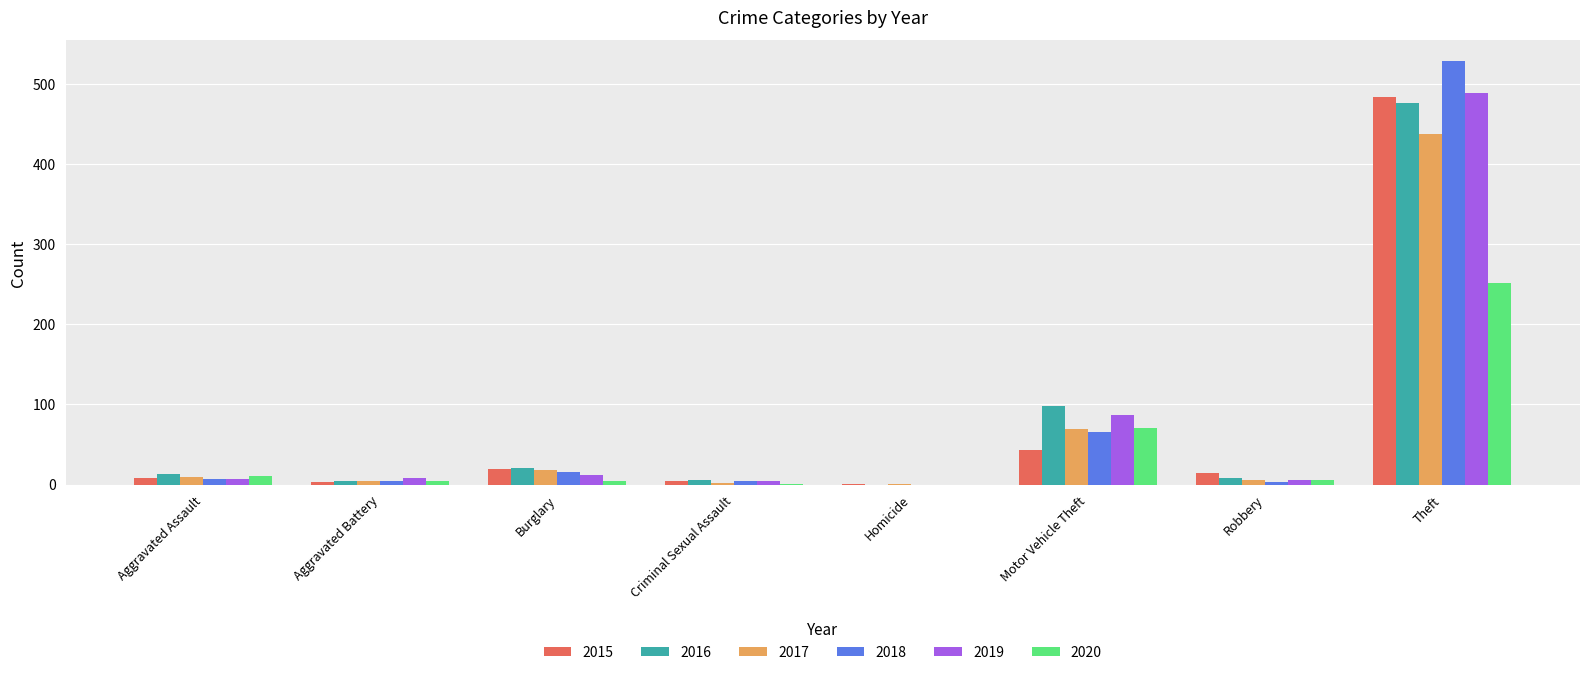

The 2016 series shows 0 at Homicide. True or false?

True